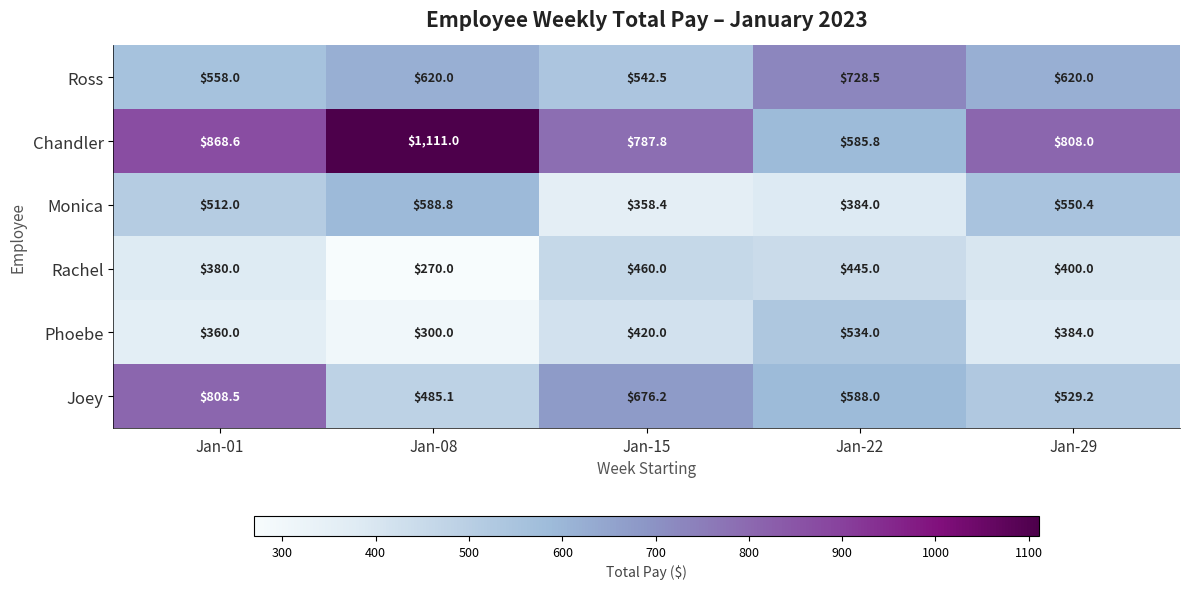

Reading left to right, what are all the values shown in this chart?

Ross: Jan-01=558.0	Jan-08=620.0	Jan-15=542.5	Jan-22=728.5	Jan-29=620.0
Chandler: Jan-01=868.6	Jan-08=1111.0	Jan-15=787.8	Jan-22=585.8	Jan-29=808.0
Monica: Jan-01=512.0	Jan-08=588.8	Jan-15=358.4	Jan-22=384.0	Jan-29=550.4
Rachel: Jan-01=380.0	Jan-08=270.0	Jan-15=460.0	Jan-22=445.0	Jan-29=400.0
Phoebe: Jan-01=360.0	Jan-08=300.0	Jan-15=420.0	Jan-22=534.0	Jan-29=384.0
Joey: Jan-01=808.5	Jan-08=485.1	Jan-15=676.2	Jan-22=588.0	Jan-29=529.2